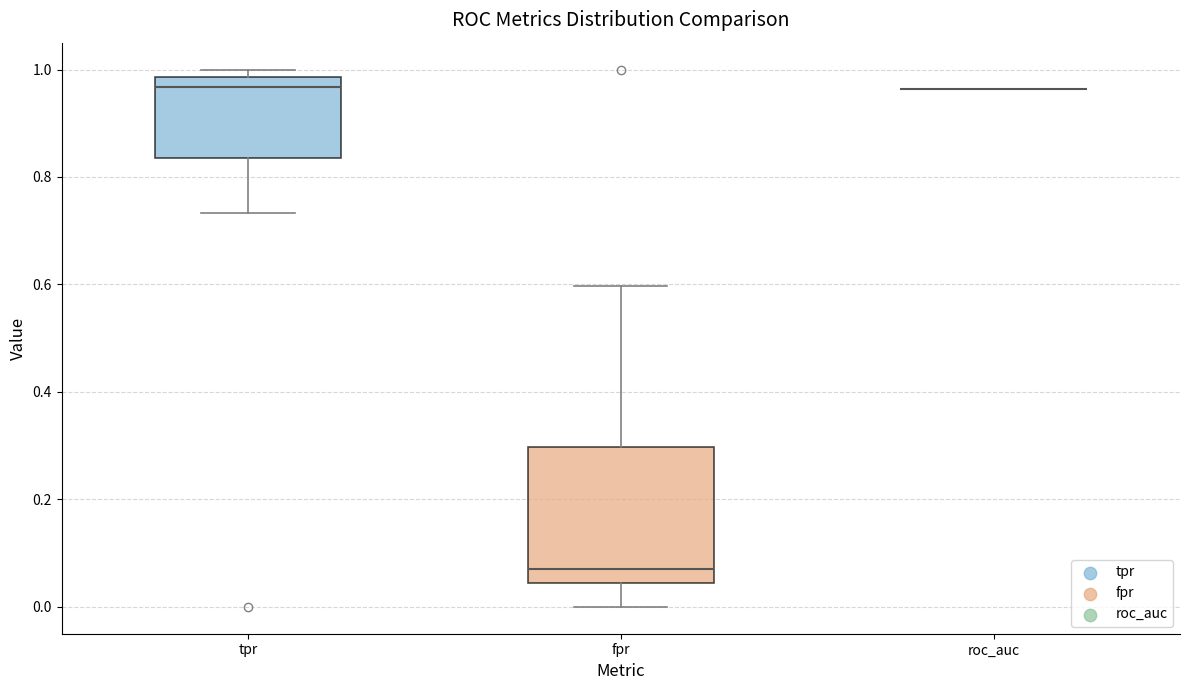

Reading left to right, read every box against the y-axis: the position of its median line, the range the box covers, and the ends of its whiskers. The values are not printed on the chart, so give them approximately, as read against the axis.

tpr: median 0.96, box 0.84 to 0.98, whiskers 0.74 to 1.00
fpr: median 0.08, box 0.04 to 0.30, whiskers 0.00 to 0.60
roc_auc: box collapsed to a line at 0.96, whiskers 0.96 to 0.96